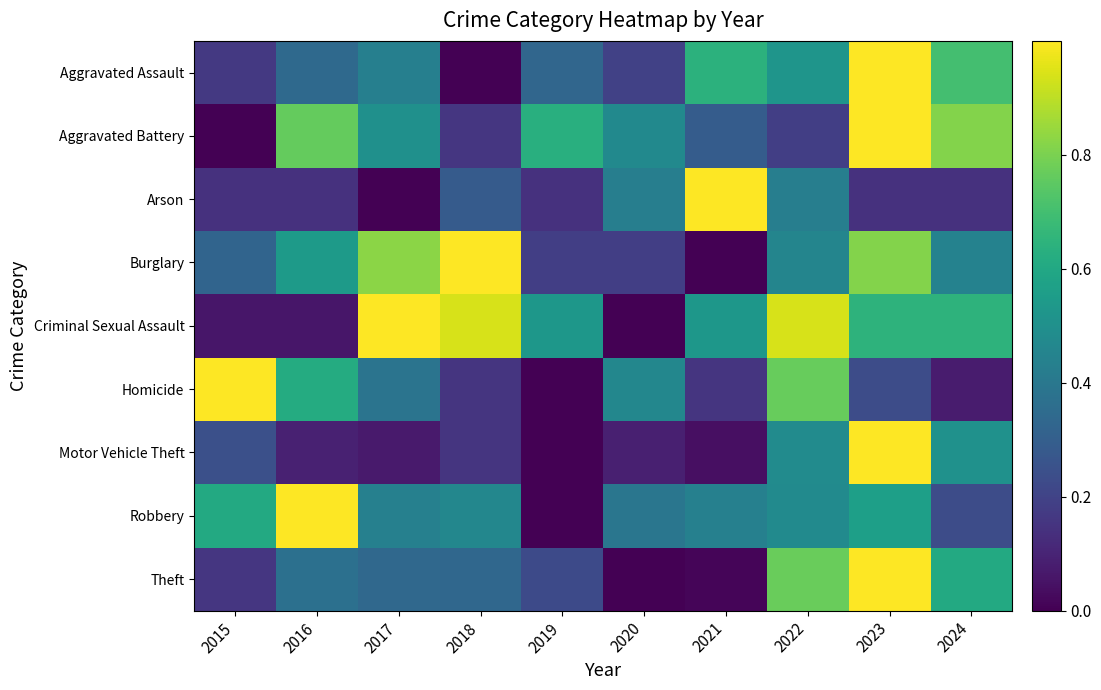

Reading right to left, transcribe all the data shown in this chart.

Aggravated Assault: 2024=0.7	2023=1.0	2022=0.5	2021=0.6	2020=0.2	2019=0.3	2018=0.0	2017=0.4	2016=0.3	2015=0.2
Aggravated Battery: 2024=0.8	2023=1.0	2022=0.2	2021=0.3	2020=0.5	2019=0.6	2018=0.2	2017=0.5	2016=0.8	2015=0.0
Arson: 2024=0.1	2023=0.1	2022=0.4	2021=1.0	2020=0.4	2019=0.1	2018=0.3	2017=0.0	2016=0.1	2015=0.1
Burglary: 2024=0.4	2023=0.8	2022=0.5	2021=0.0	2020=0.2	2019=0.2	2018=1.0	2017=0.8	2016=0.5	2015=0.3
Criminal Sexual Assault: 2024=0.6	2023=0.6	2022=0.9	2021=0.5	2020=0.0	2019=0.5	2018=0.9	2017=1.0	2016=0.1	2015=0.1
Homicide: 2024=0.1	2023=0.2	2022=0.8	2021=0.2	2020=0.5	2019=0.0	2018=0.2	2017=0.4	2016=0.6	2015=1.0
Motor Vehicle Theft: 2024=0.5	2023=1.0	2022=0.5	2021=0.0	2020=0.1	2019=0.0	2018=0.2	2017=0.1	2016=0.1	2015=0.2
Robbery: 2024=0.2	2023=0.6	2022=0.5	2021=0.4	2020=0.4	2019=0.0	2018=0.5	2017=0.4	2016=1.0	2015=0.6
Theft: 2024=0.6	2023=1.0	2022=0.8	2021=0.0	2020=0.0	2019=0.2	2018=0.3	2017=0.3	2016=0.4	2015=0.2